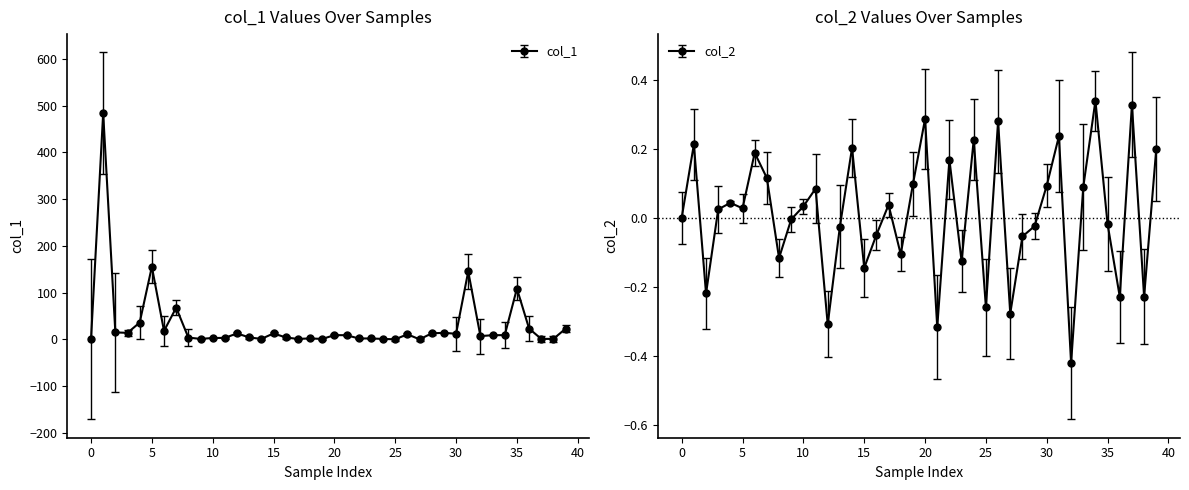

What is the difference between the maximum and minimum values in the col_2 series?

0.8